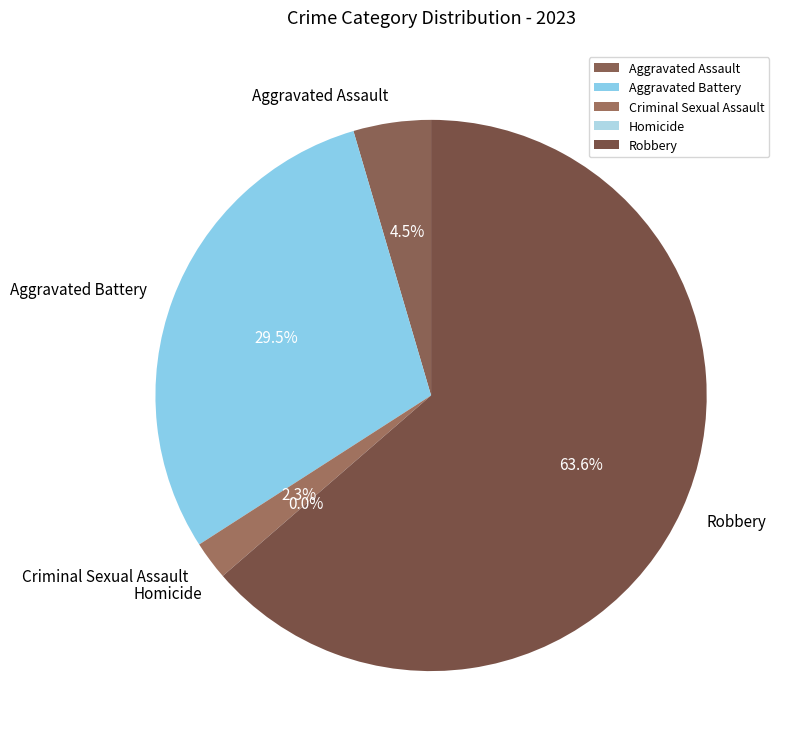

Count the number of slices in the pie.

5